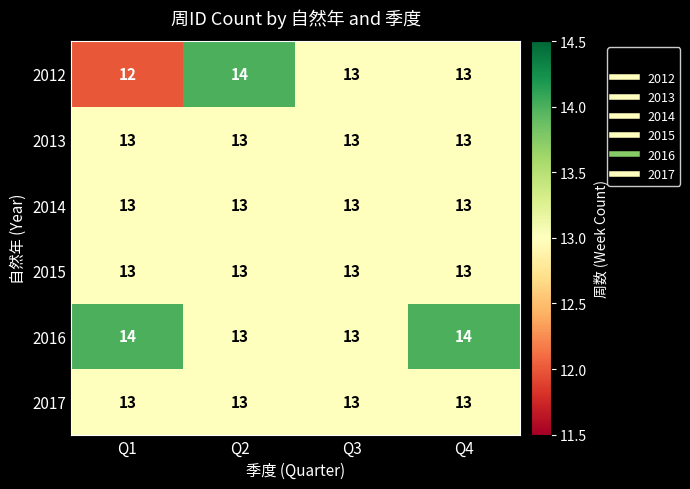

Which label corresponds to the smallest value in the chart?

Q1